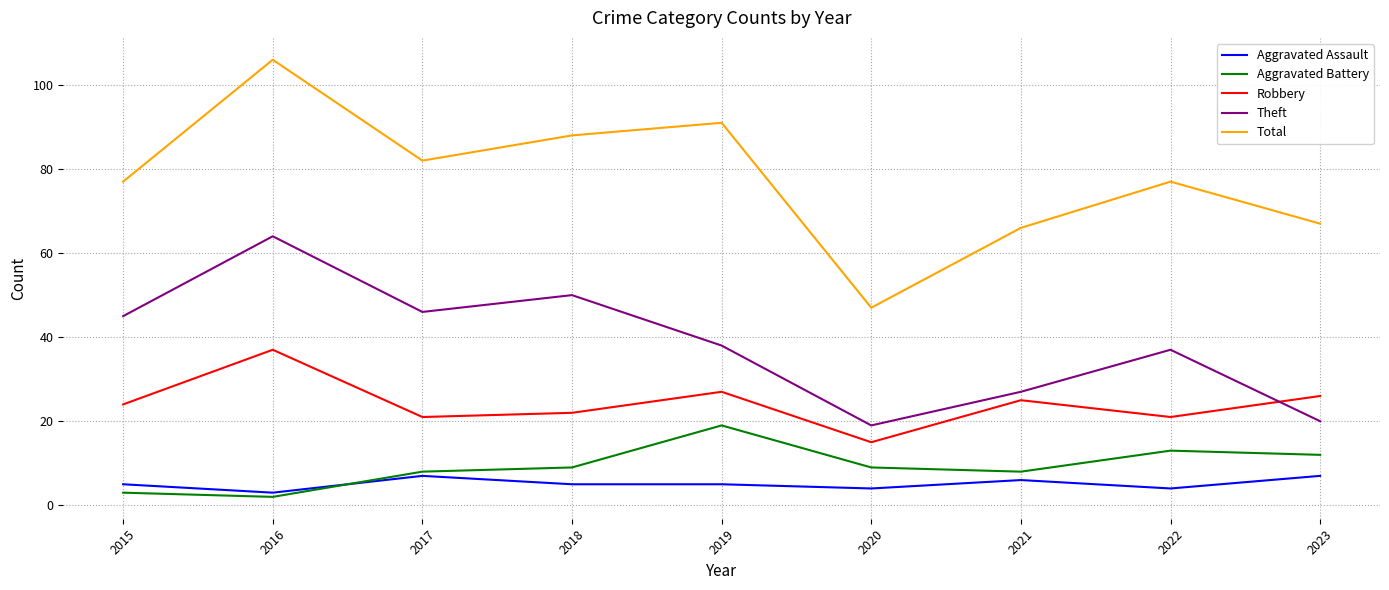

At 2023, list the series in order from smallest to largest.

Aggravated Assault, Aggravated Battery, Theft, Robbery, Total